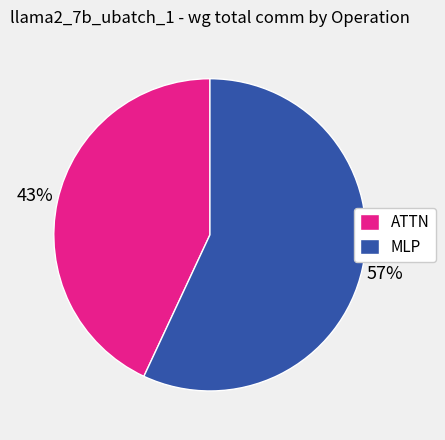

To the nearest percent, what is the average slice percentage?

50%